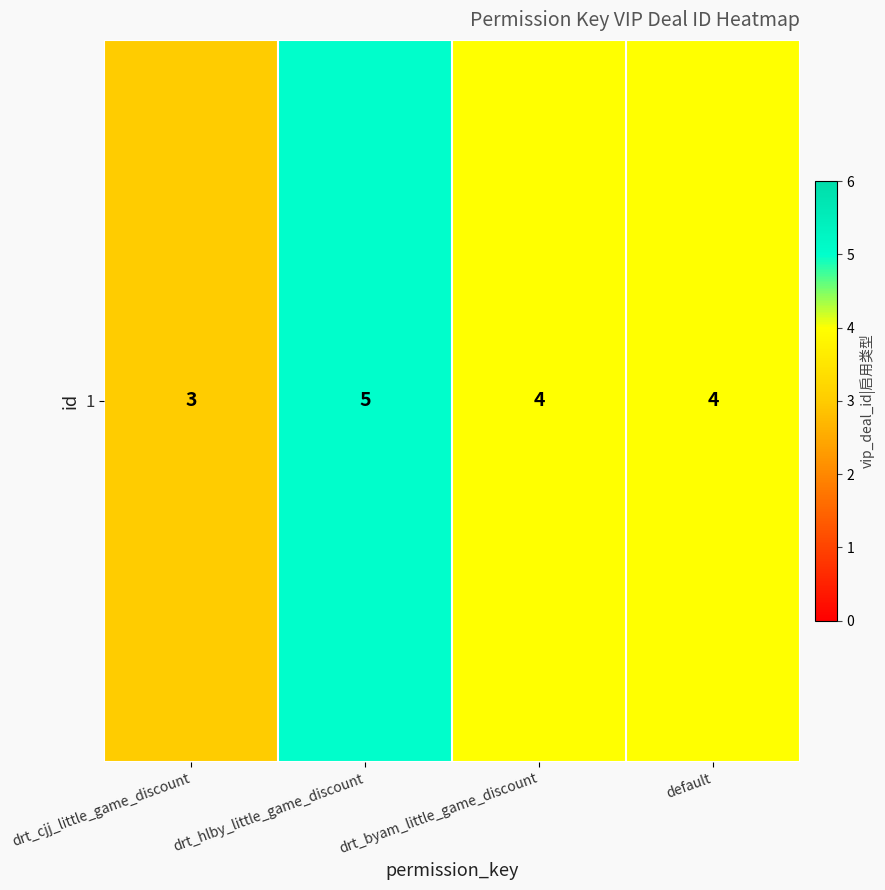

What is the ratio of the value at drt_hlby_little_game_discount to the value at default?

1.2